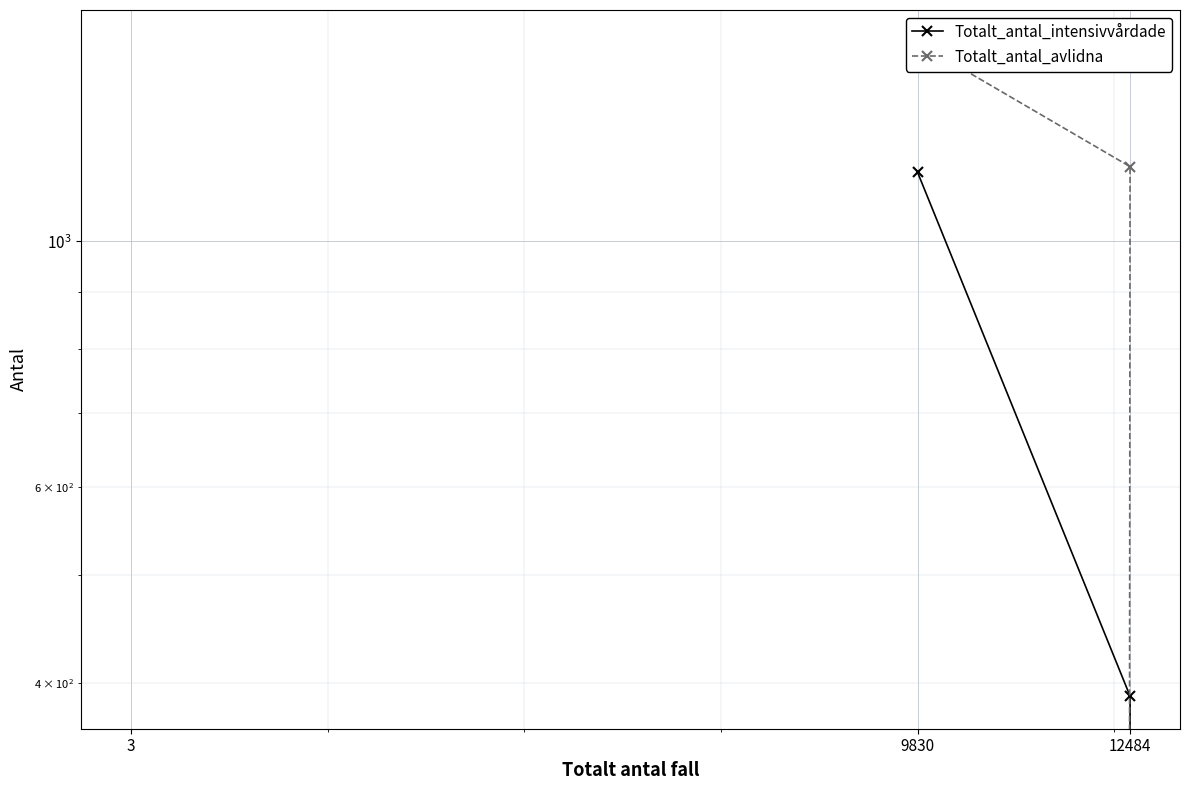

Where does the Totalt_antal_avlidna series first go above 1168?

9830